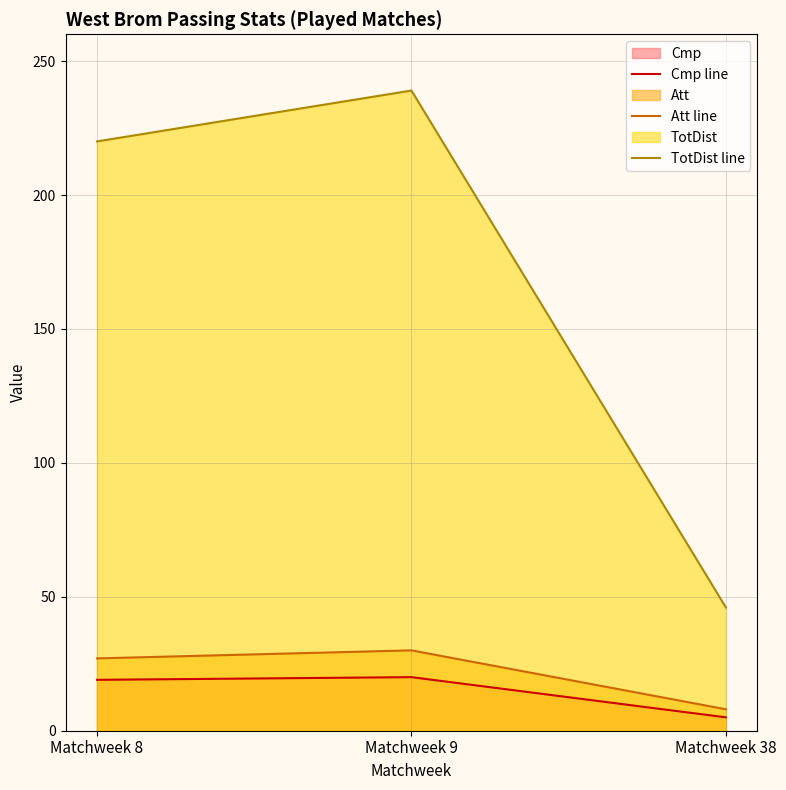

Where does the Cmp line series first go above 19?

Matchweek 9